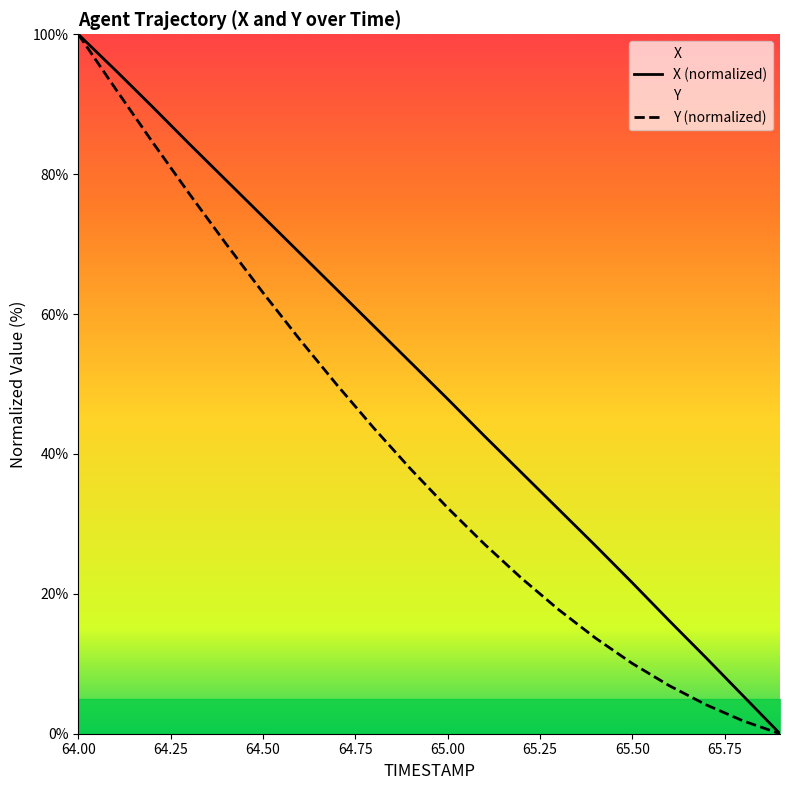

Does the chart have visible grid lines?

No